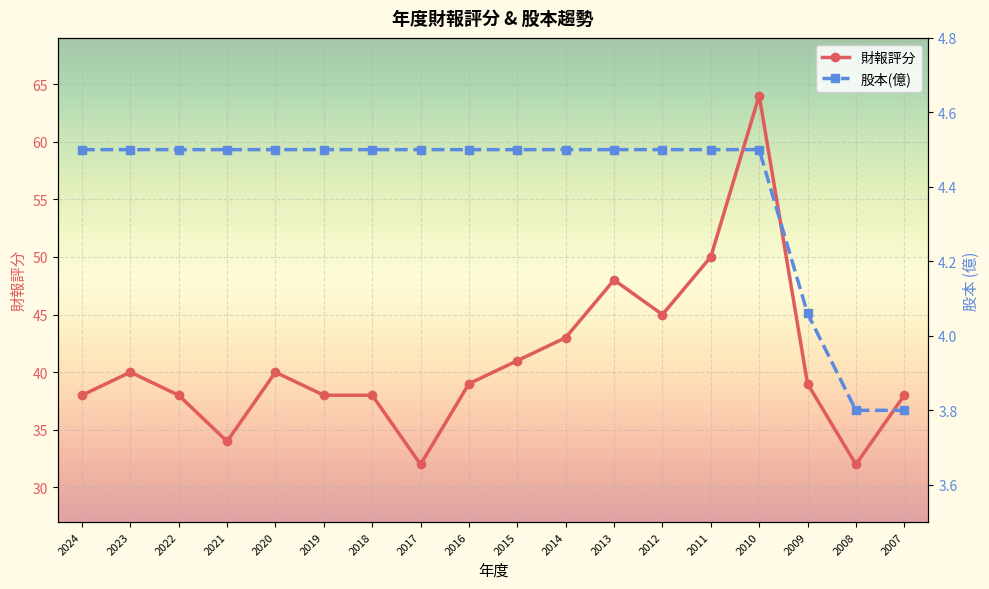

Which series has the widest spread of values?

財報評分